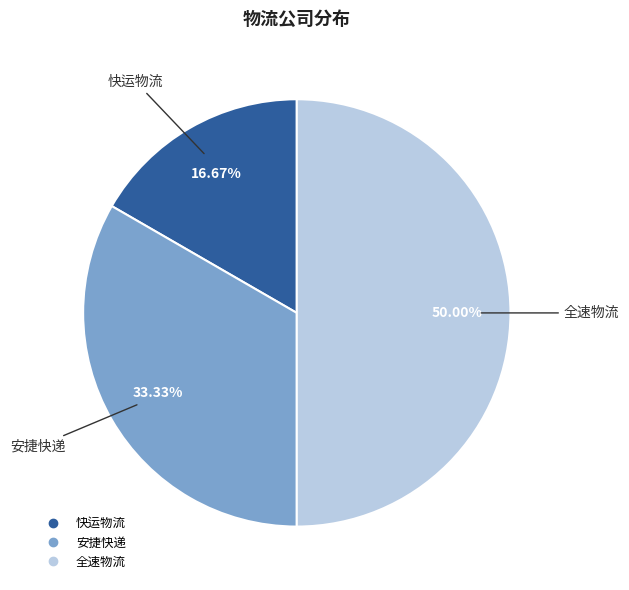

Is 快运物流 the majority of the pie?

No